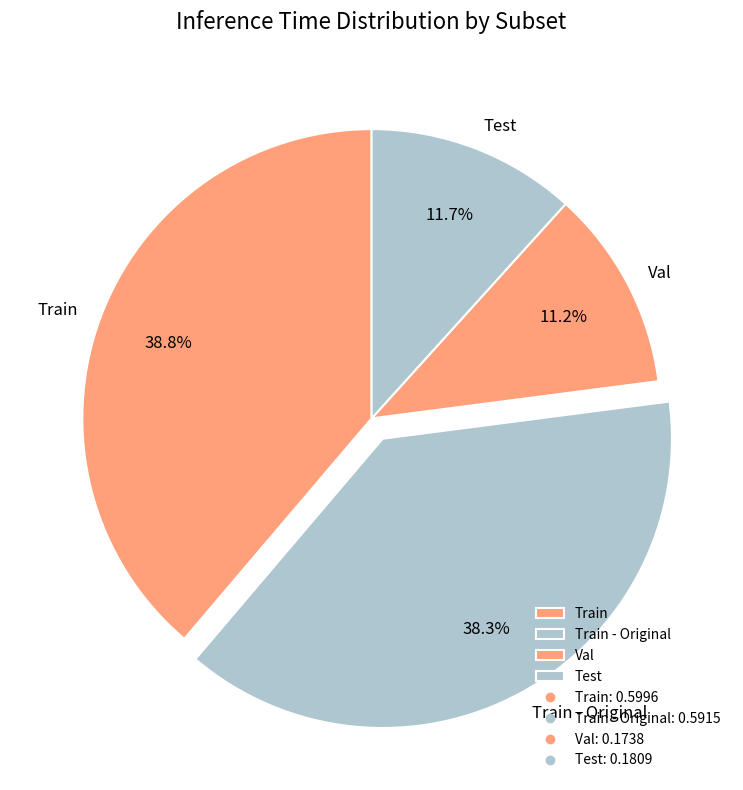

What percentage is the Train slice, to the nearest percent?

39%